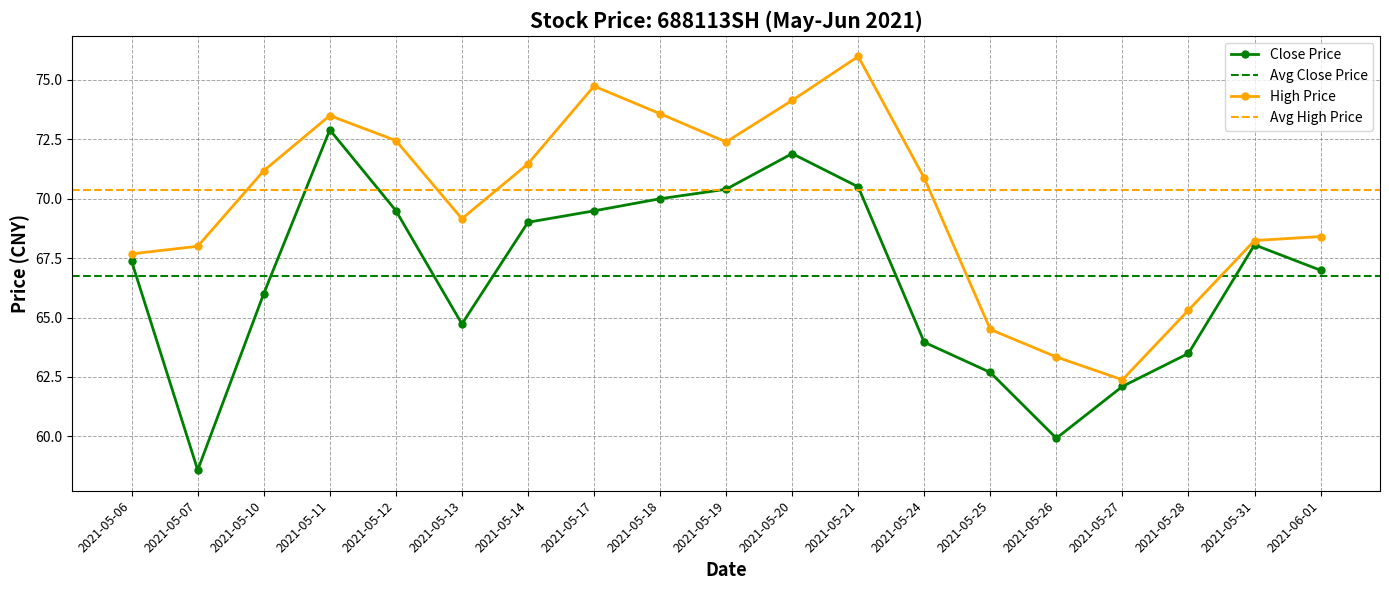

What is the label of the 5th point from the left?

2021-05-12